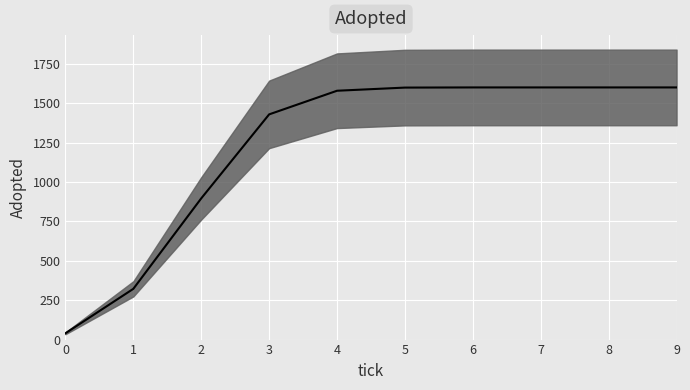

What is the maximum value shown in the chart?

1600